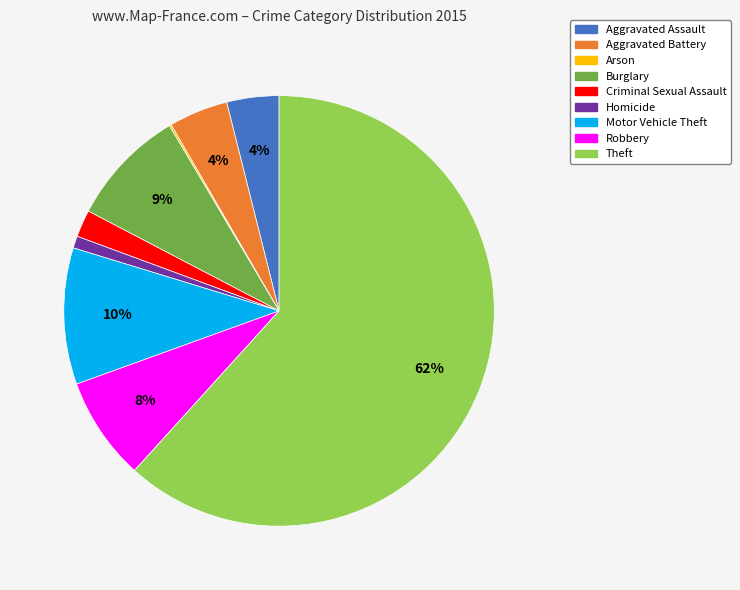

To the nearest percent, what portion does Aggravated Assault represent?

4%